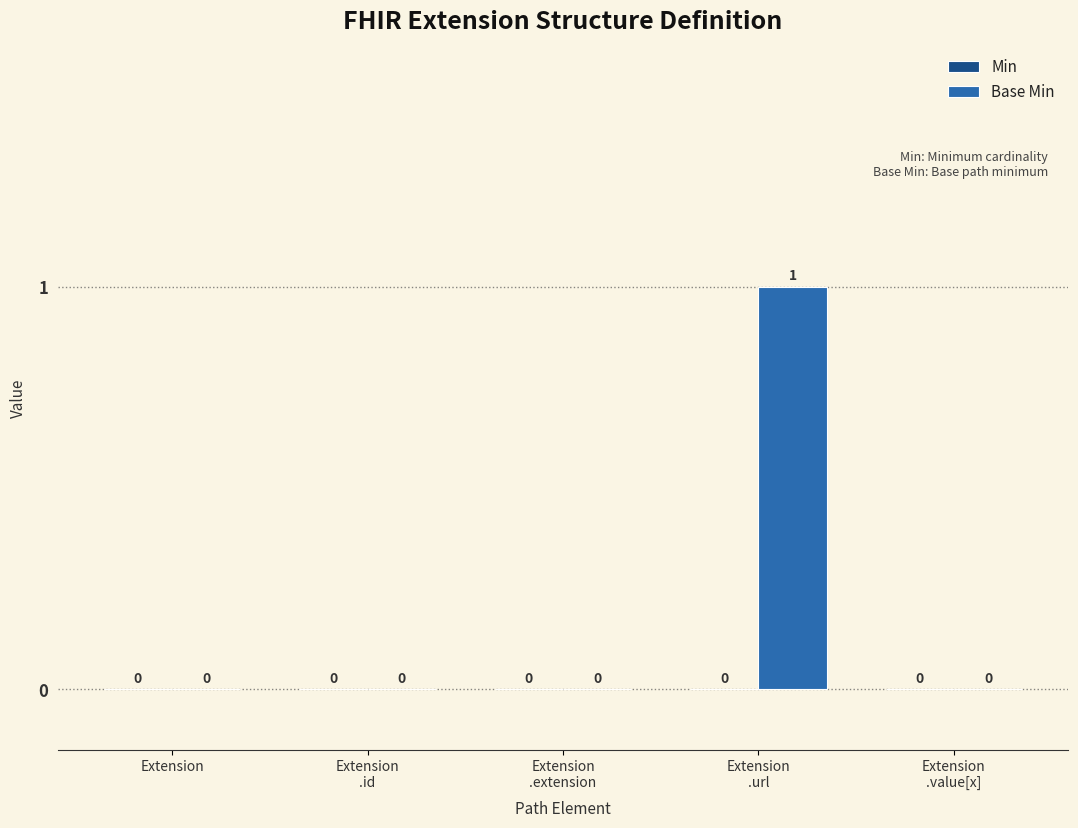

The chart shows a value of 0 at Extension. True or false?

True